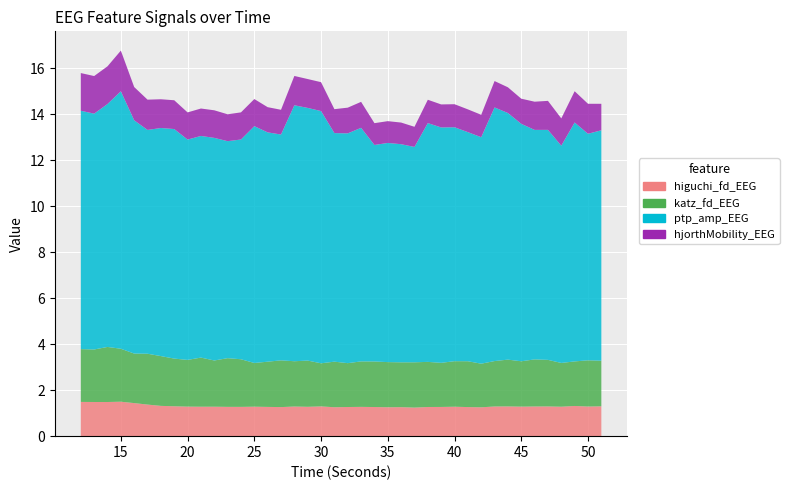

Reading left to right, transcribe all the data shown in this chart.

higuchi_fd_EEG: 12=1.5	13=1.5	14=1.5	15=1.5	16=1.4	17=1.4	18=1.3	19=1.3	20=1.3	21=1.3	22=1.3	23=1.3	24=1.3	25=1.3	26=1.3	27=1.3	28=1.3	29=1.3	30=1.3	31=1.3	32=1.3	33=1.3	34=1.3	35=1.3	36=1.3	37=1.2	38=1.3	39=1.3	40=1.3	41=1.3	42=1.3	43=1.3	44=1.3	45=1.3	46=1.3	47=1.3	48=1.3	49=1.3	50=1.3	51=1.3
katz_fd_EEG: 12=2.3	13=2.3	14=2.4	15=2.3	16=2.2	17=2.2	18=2.2	19=2.1	20=2.0	21=2.1	22=2.0	23=2.1	24=2.1	25=1.9	26=2.0	27=2.0	28=2.0	29=2.0	30=1.9	31=2.0	32=1.9	33=2.0	34=2.0	35=2.0	36=1.9	37=2.0	38=2.0	39=1.9	40=2.0	41=2.0	42=1.9	43=2.0	44=2.0	45=2.0	46=2.0	47=2.0	48=1.9	49=1.9	50=2.0	51=2.0
ptp_amp_EEG: 12=10.4	13=10.3	14=10.6	15=11.2	16=10.1	17=9.7	18=9.9	19=10.0	20=9.6	21=9.6	22=9.7	23=9.4	24=9.6	25=10.3	26=10.0	27=9.8	28=11.1	29=11.0	30=11.0	31=9.9	32=10.0	33=10.2	34=9.4	35=9.5	36=9.5	37=9.4	38=10.4	39=10.2	40=10.2	41=10.0	42=9.8	43=11.0	44=10.7	45=10.3	46=10.0	47=10.0	48=9.4	49=10.4	50=9.8	51=10.0
hjorthMobility_EEG: 12=1.6	13=1.6	14=1.6	15=1.8	16=1.4	17=1.3	18=1.2	19=1.3	20=1.2	21=1.2	22=1.2	23=1.2	24=1.2	25=1.2	26=1.1	27=1.1	28=1.3	29=1.3	30=1.3	31=1.0	32=1.1	33=1.1	34=0.9	35=0.9	36=0.9	37=0.9	38=1.0	39=1.0	40=1.0	41=1.0	42=1.0	43=1.1	44=1.1	45=1.1	46=1.2	47=1.3	48=1.2	49=1.4	50=1.3	51=1.2